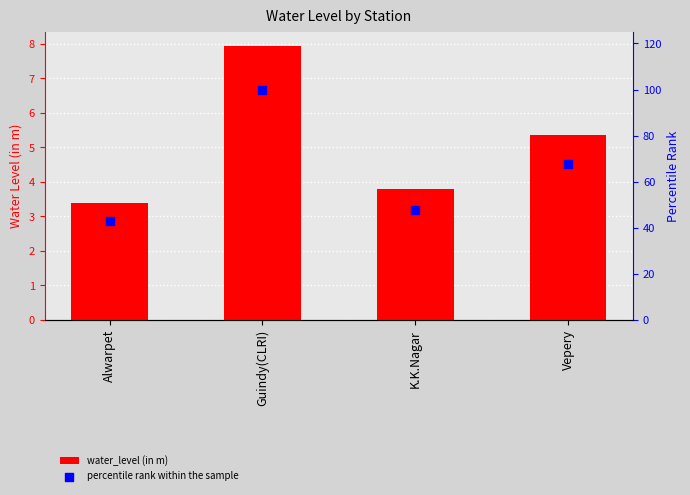

Which series reaches the minimum Y coordinate?

water_level (in m)